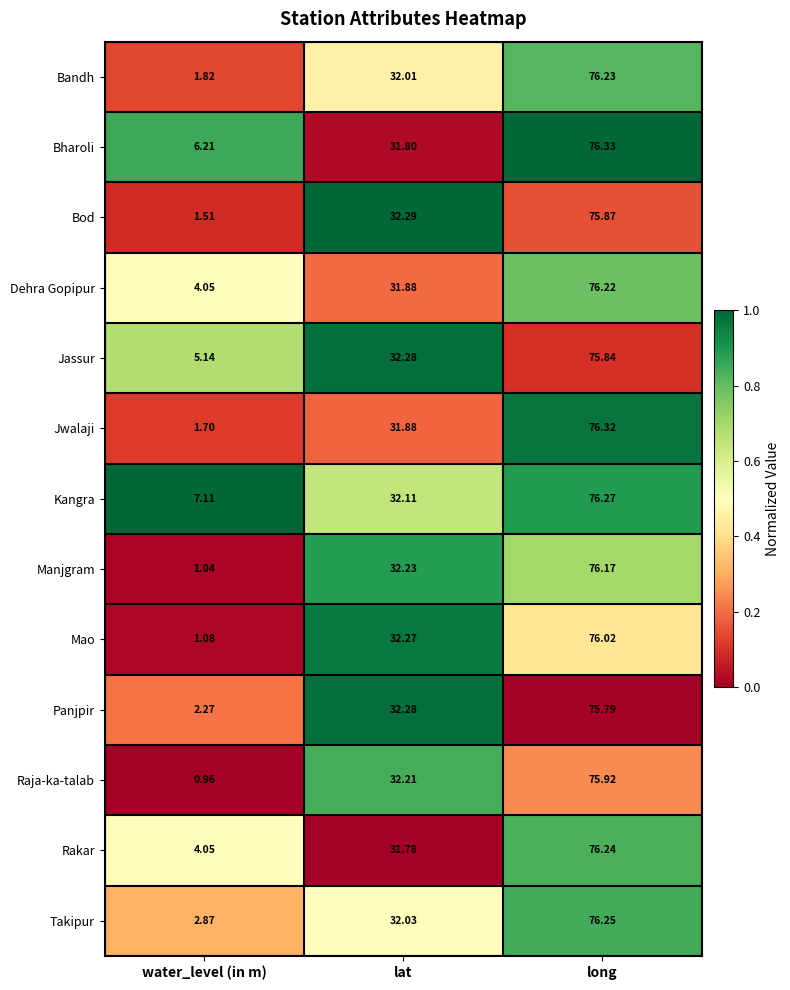

Where does the Takipur series first go above 32?

lat